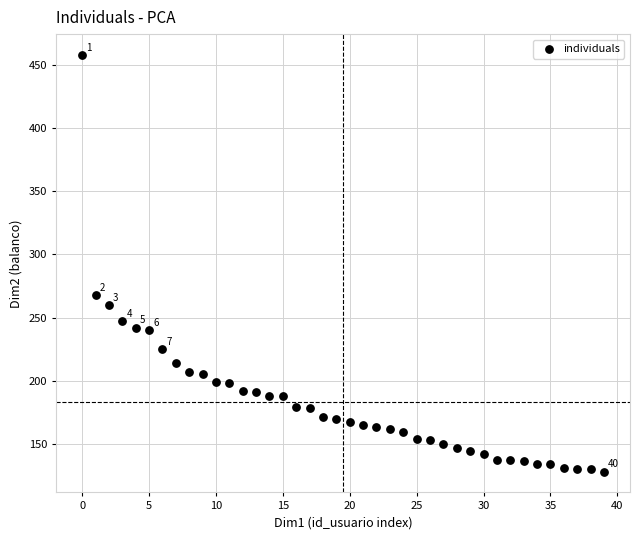

What Y value in the scatter plot is closest to 293?

268